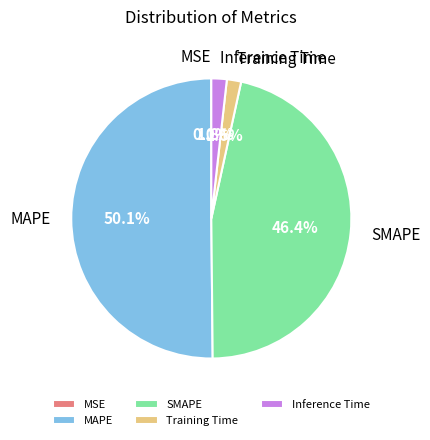

What percentage is the Inference Time slice, to the nearest percent?

2%